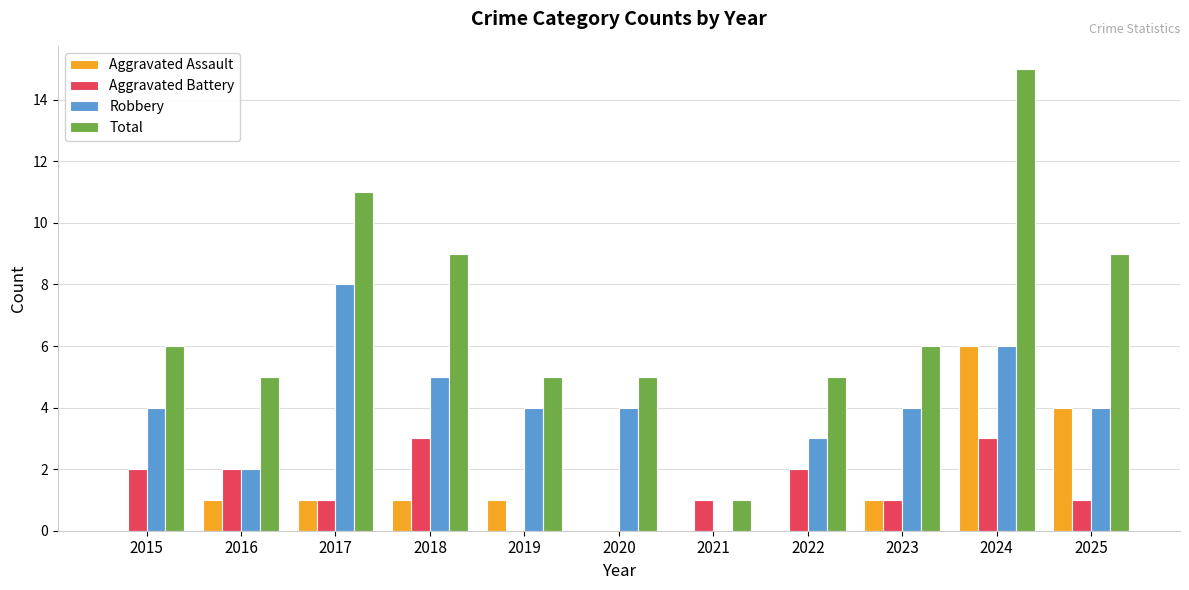

What is the total value across all series at 2018?

18